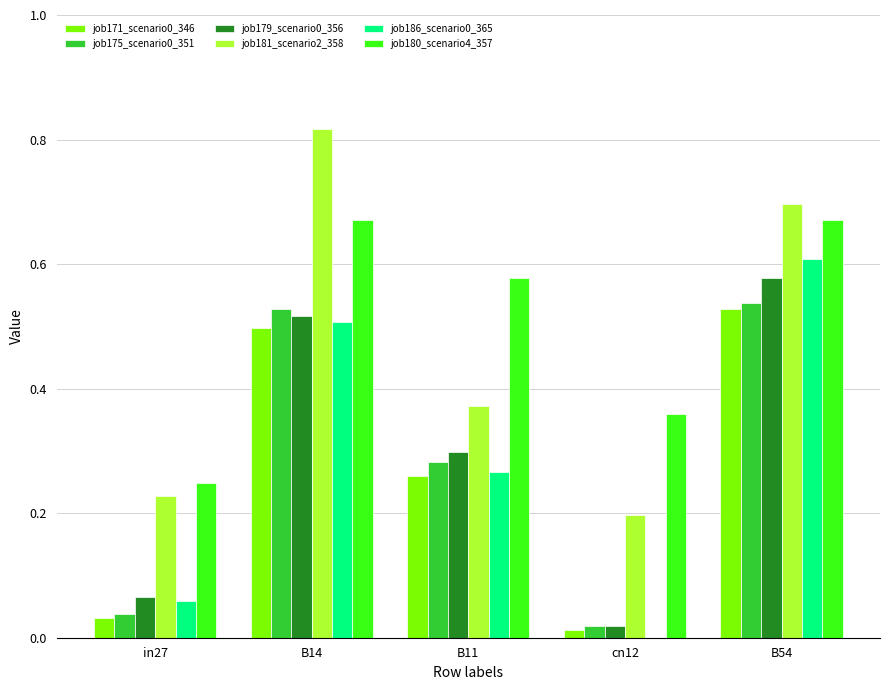

Is the value of job181_scenario2_358 at in27 greater than the value of job179_scenario0_356 at in27?

Yes